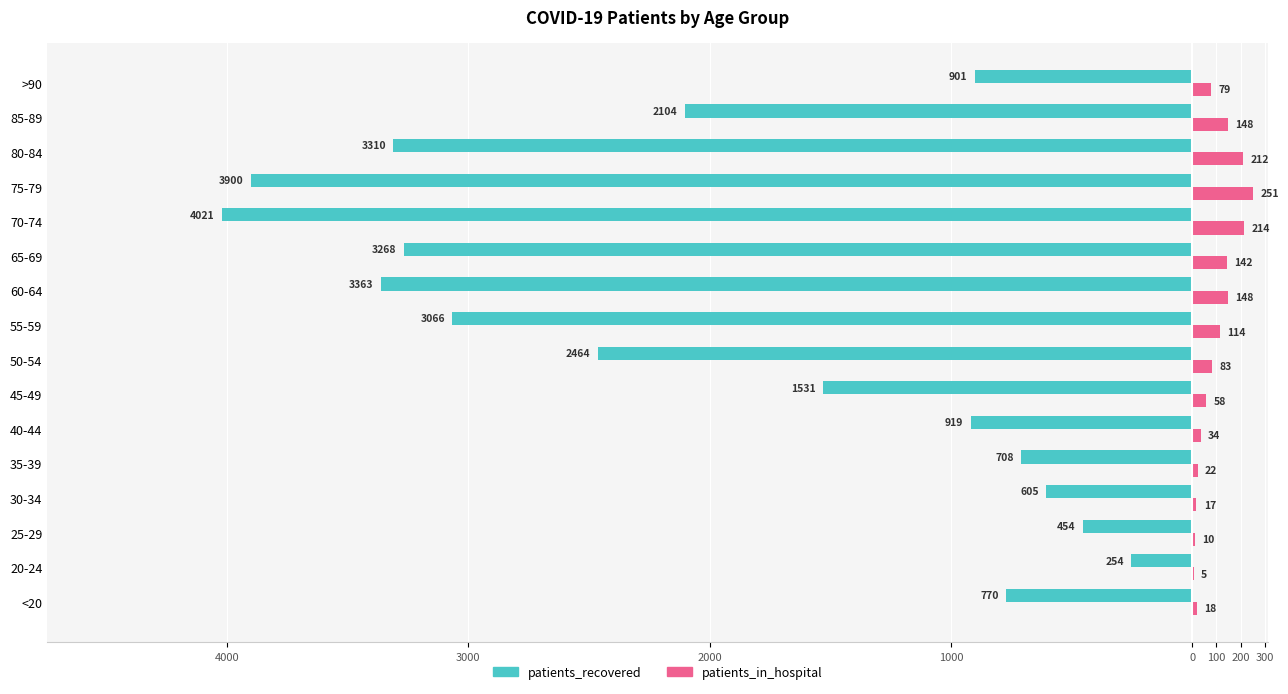

What are all the series names shown in the legend?

patients_recovered, patients_in_hospital